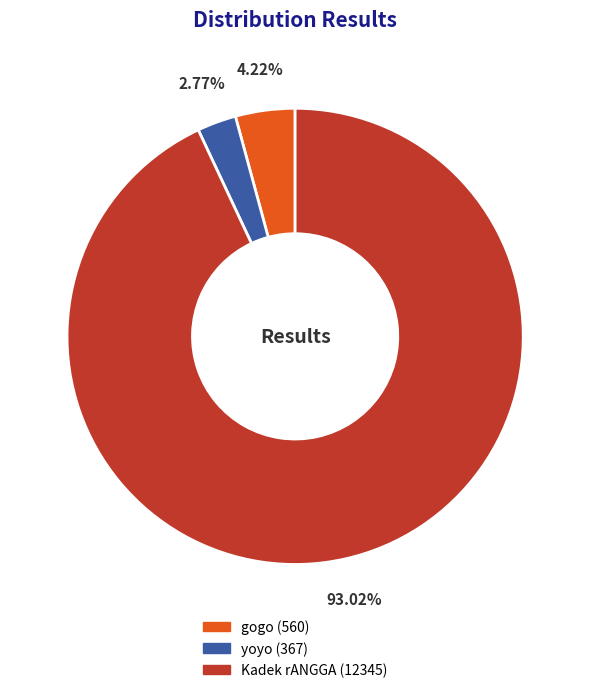

To the nearest percent, what is the difference between the yoyo and gogo slice percentages?

1%